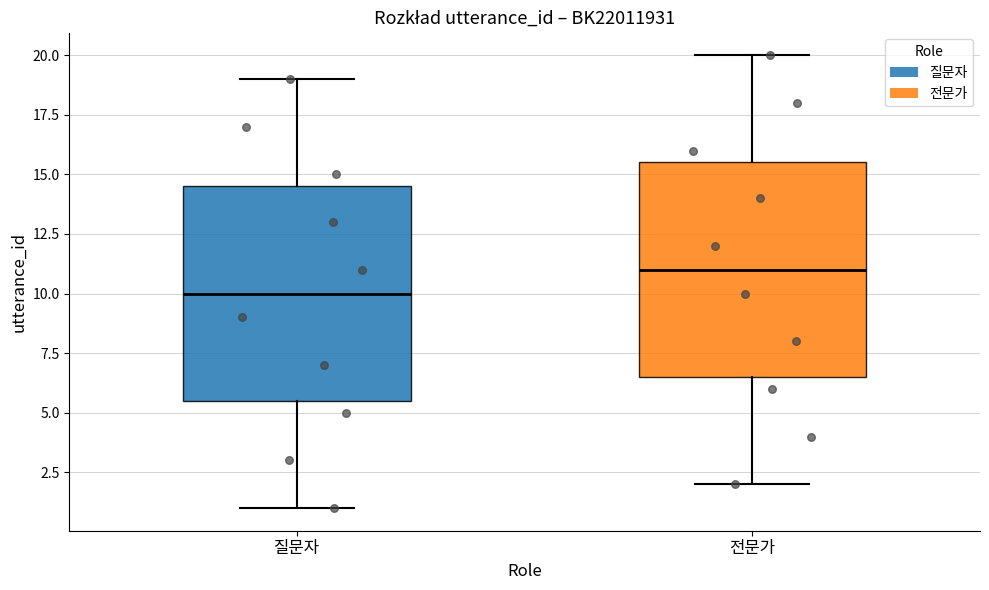

Which box's median line is the lowest?

질문자